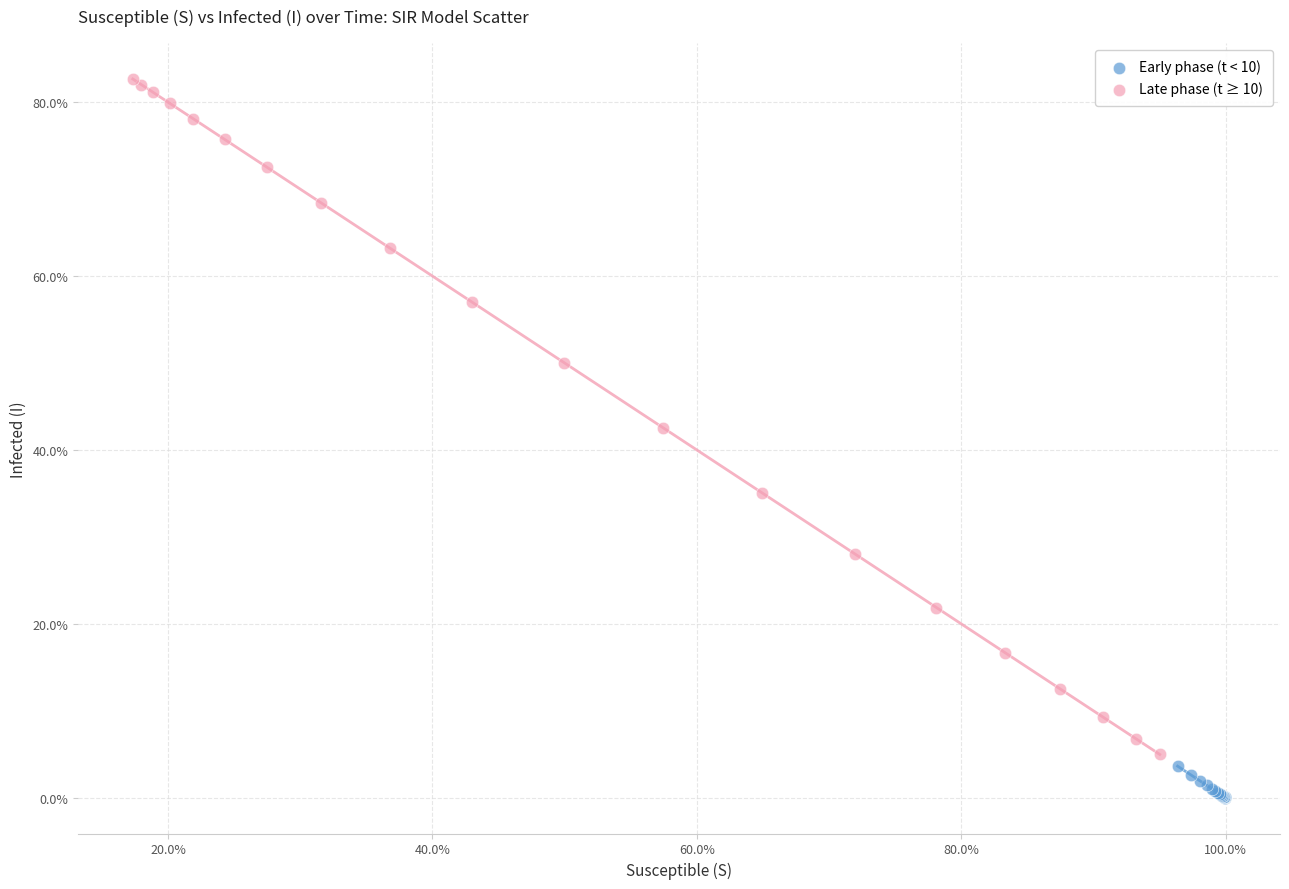

What are all the series names shown in the legend?

Early phase (t < 10), Late phase (t ≥ 10)